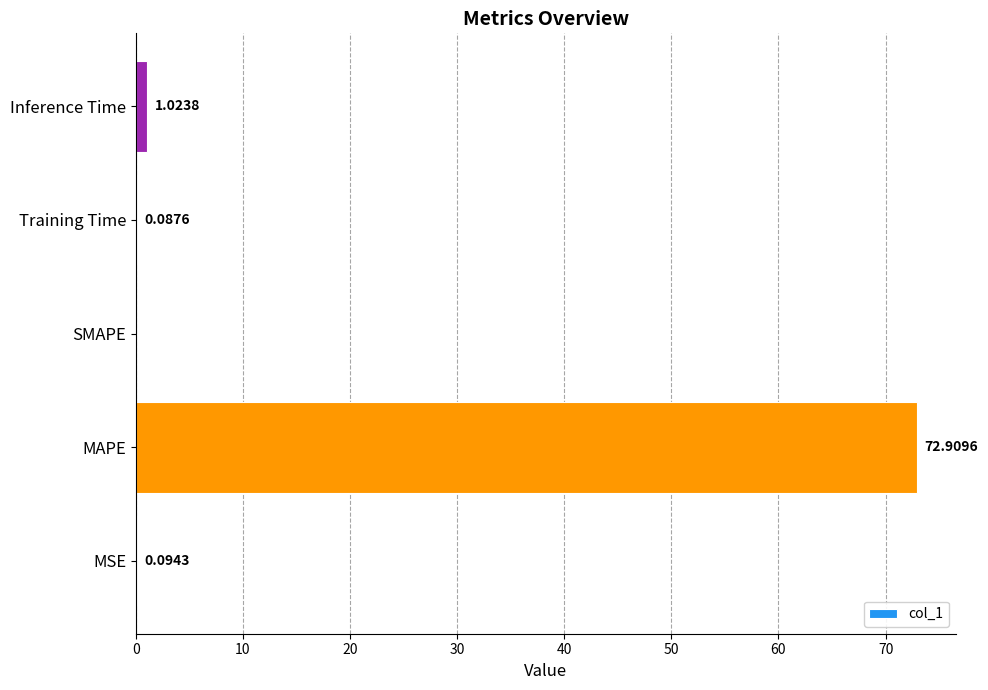

Are the bars grouped side by side (vs. stacked)?

No